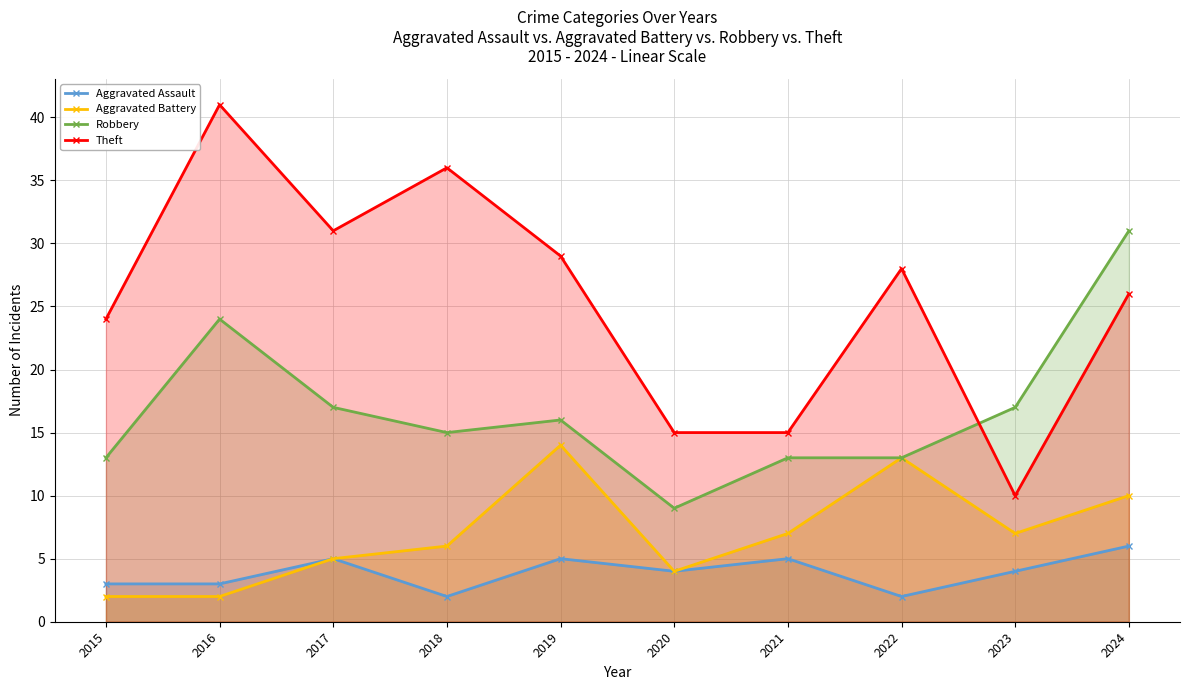

What are all the series names shown in the legend?

Aggravated Assault, Aggravated Battery, Robbery, Theft